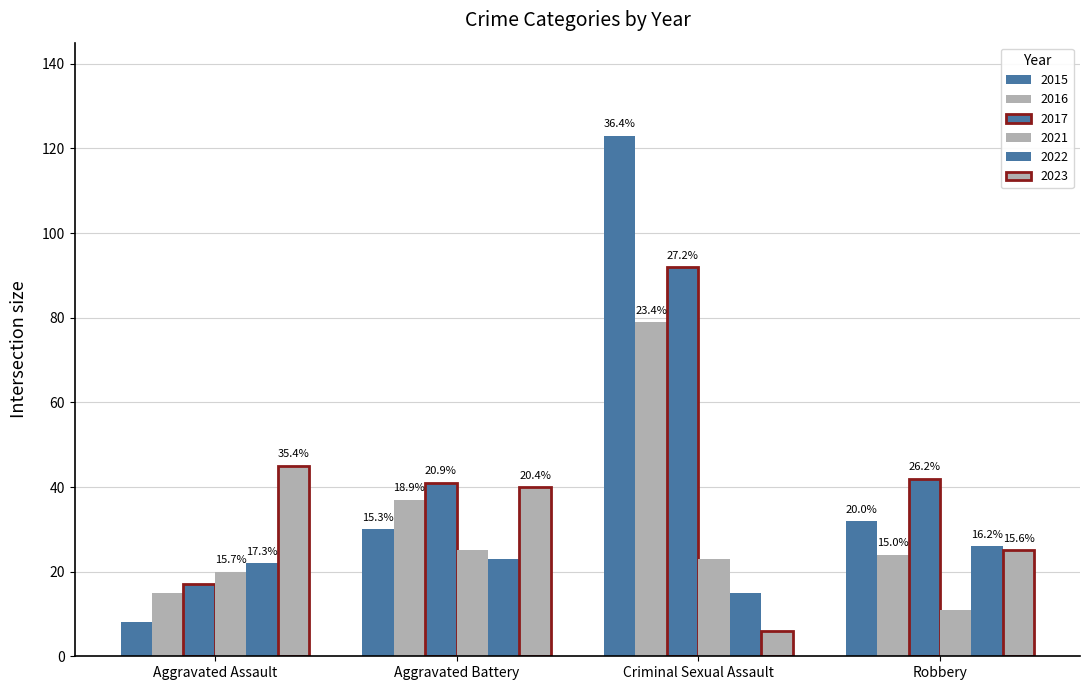

How many bars are there in total?

24